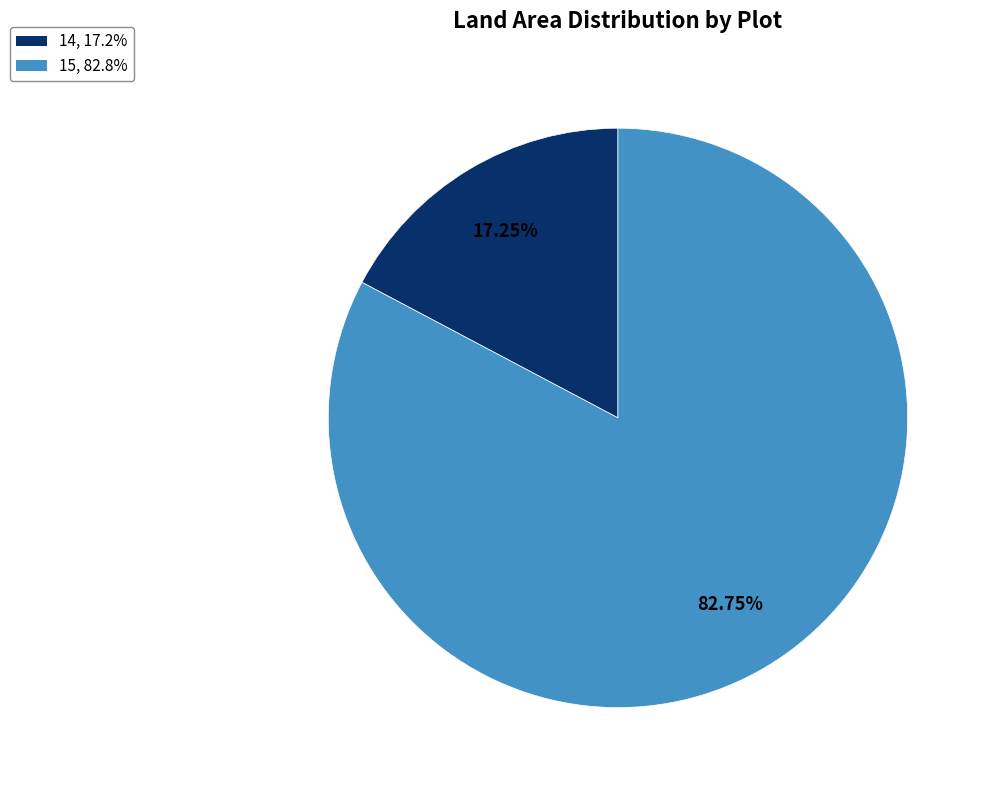

How many slices are in this pie chart?

2